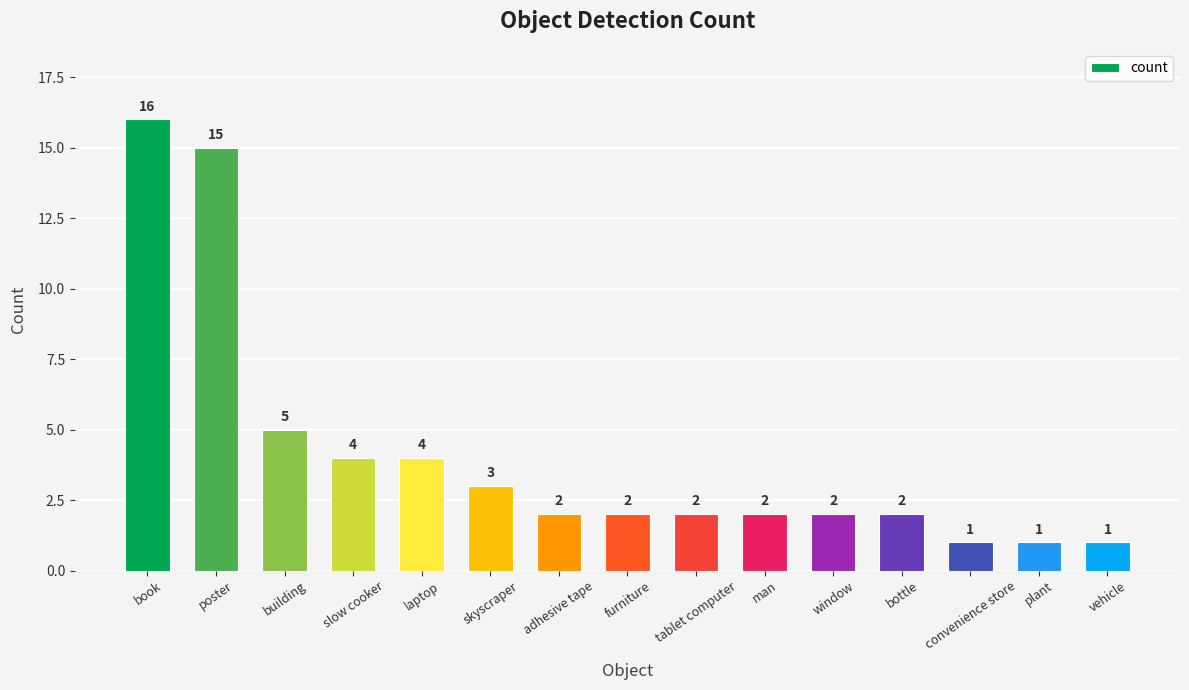

How many data points does each series have?

15